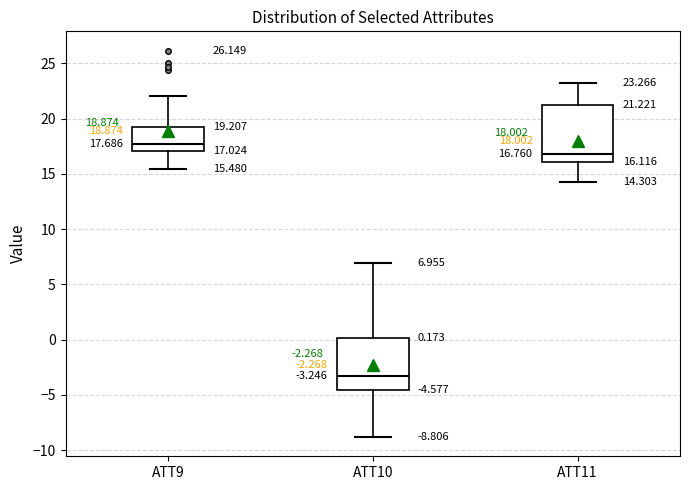

Which box's median line is the highest?

ATT9